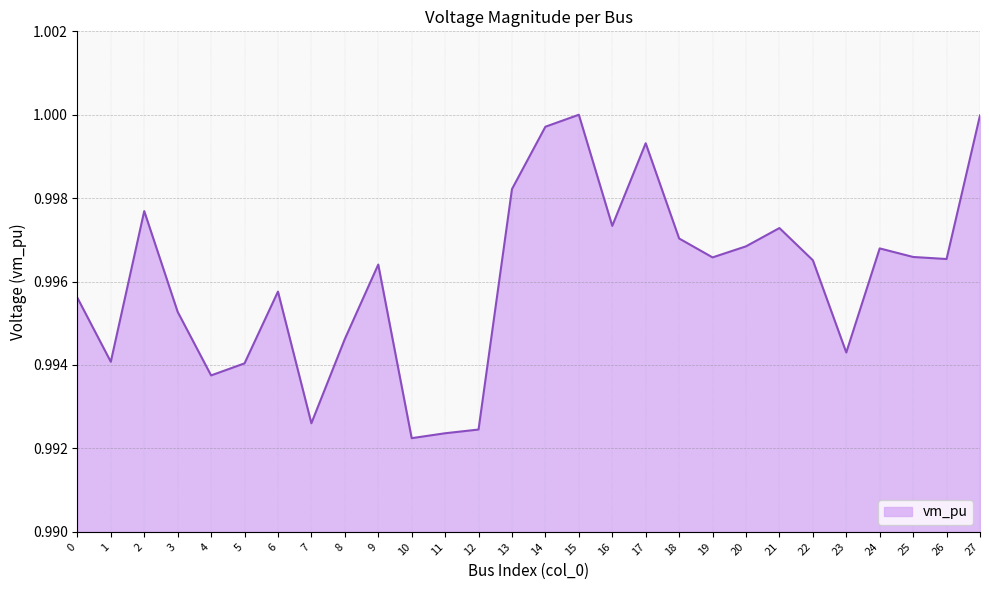

Is it true that the value at 4 is 1.0?

True